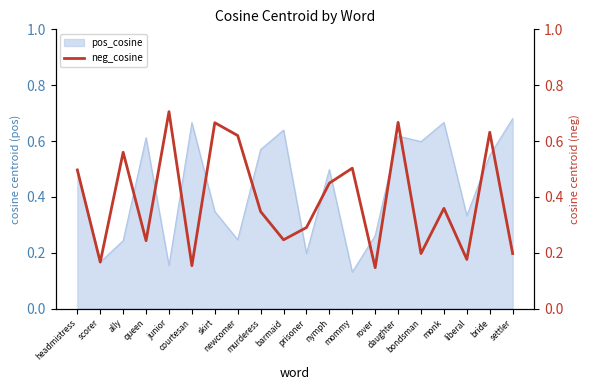

What is the minimum value shown in the chart?

0.1